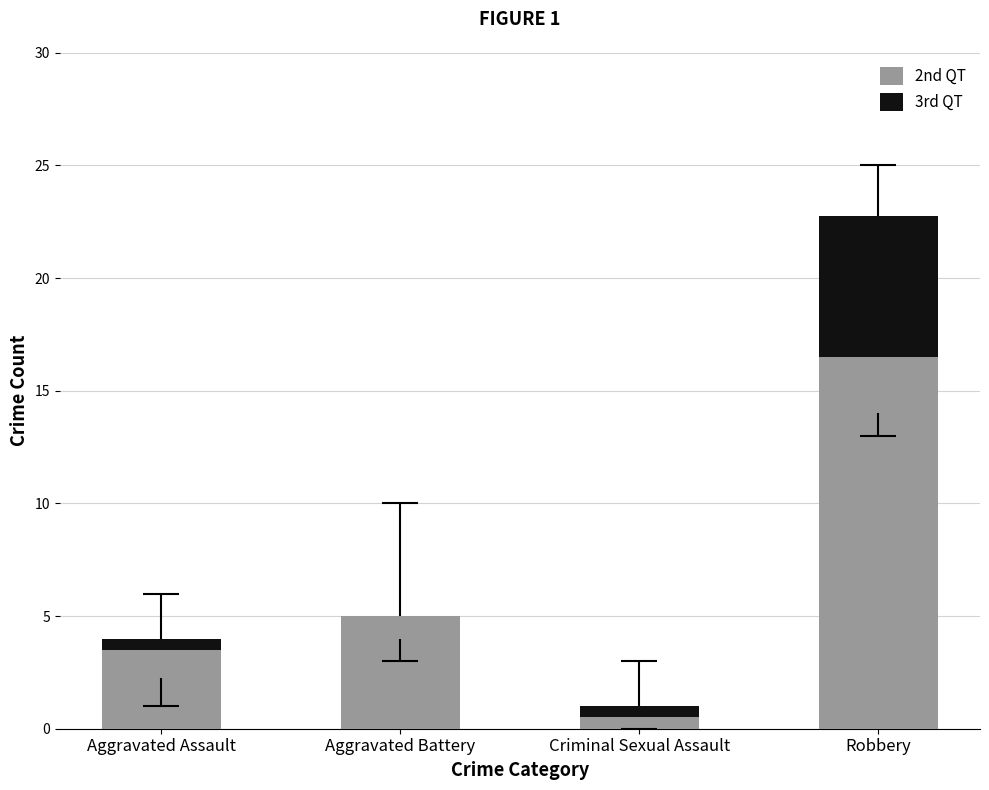

Is it true that 3rd QT equals 0.5 at Criminal Sexual Assault?

True